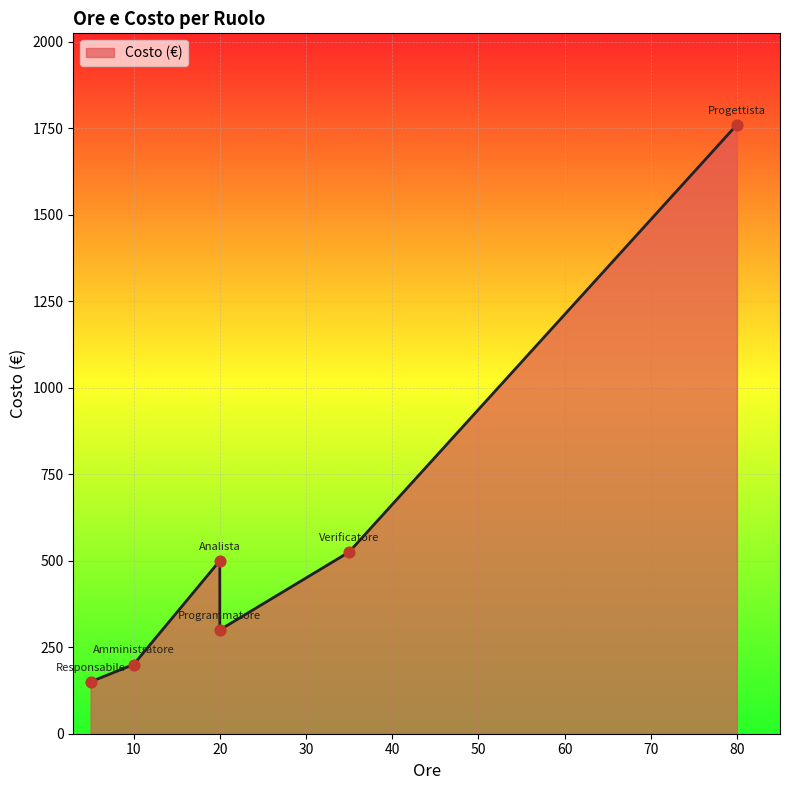

Which has a higher value, Analista or Amministratore?

Analista